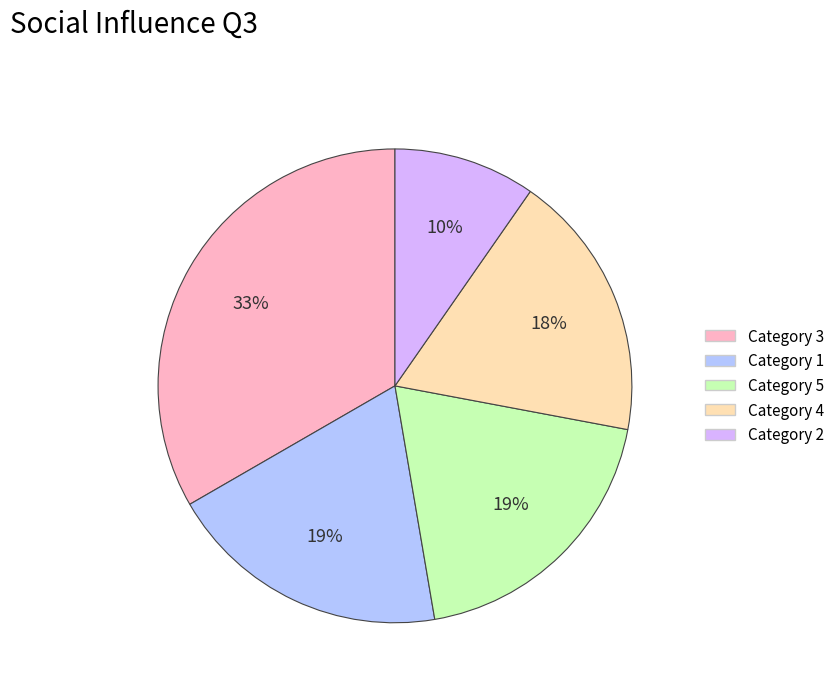

Is there any slice that represents more than half of the pie?

No